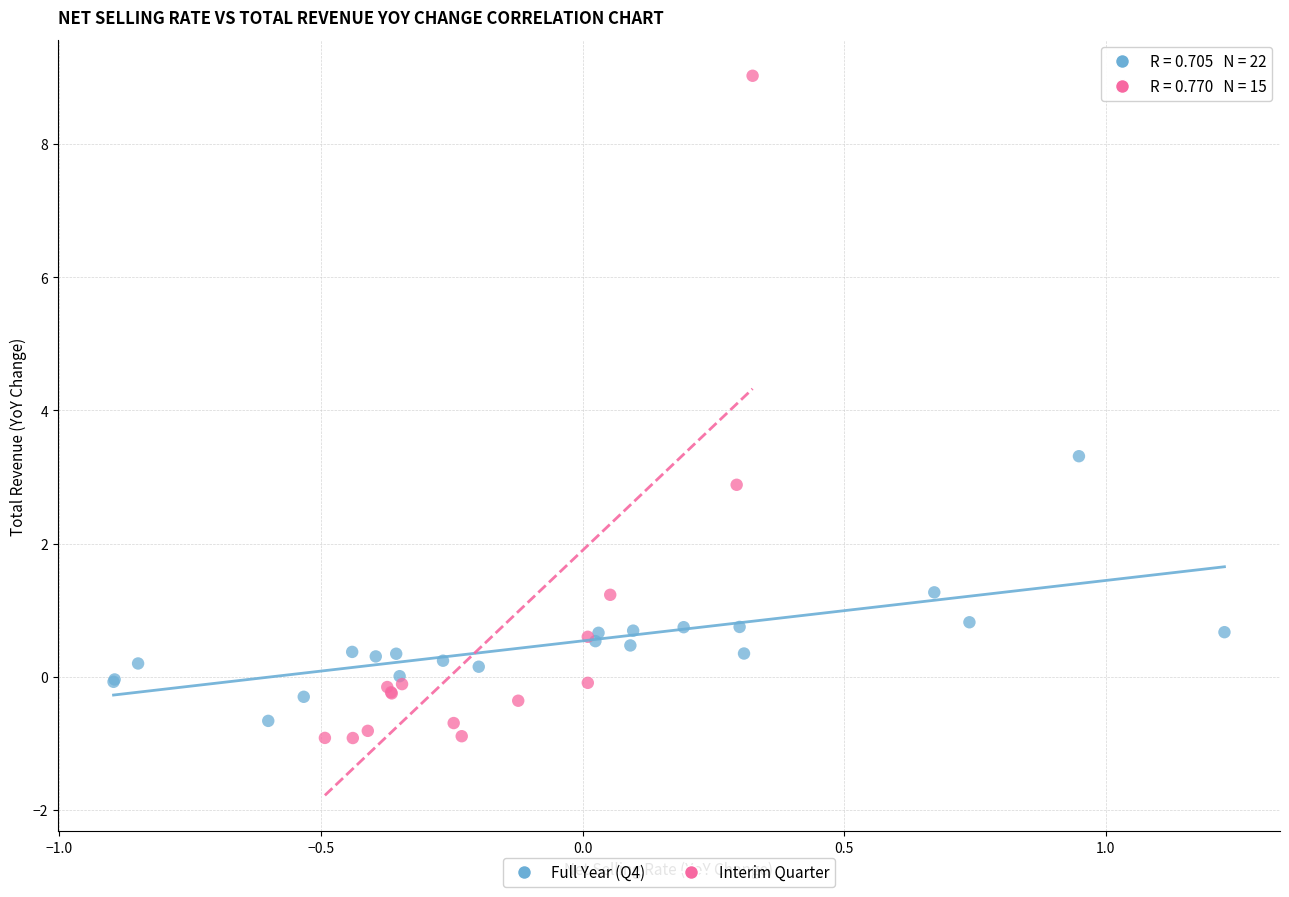

Which series reaches the maximum Y coordinate?

Interim Quarter